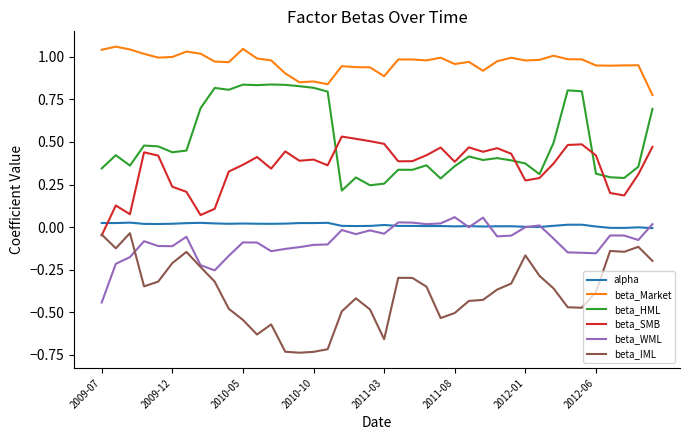

Which series has the largest total across all categories?

beta_Market